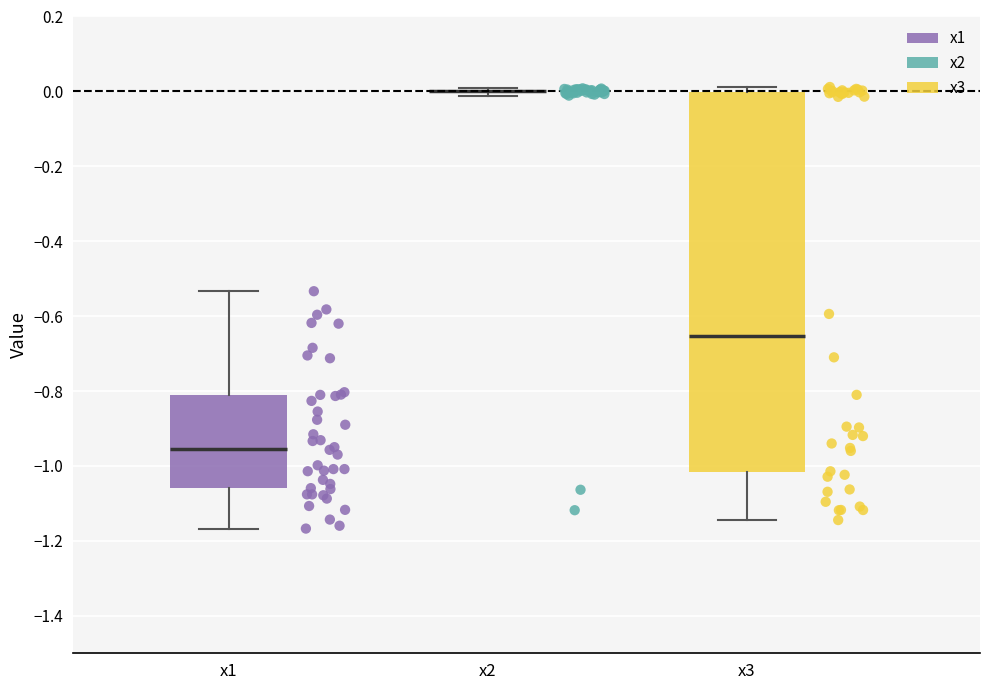

Comparing the boxes themselves (not the whiskers), which one is the tallest?

x3